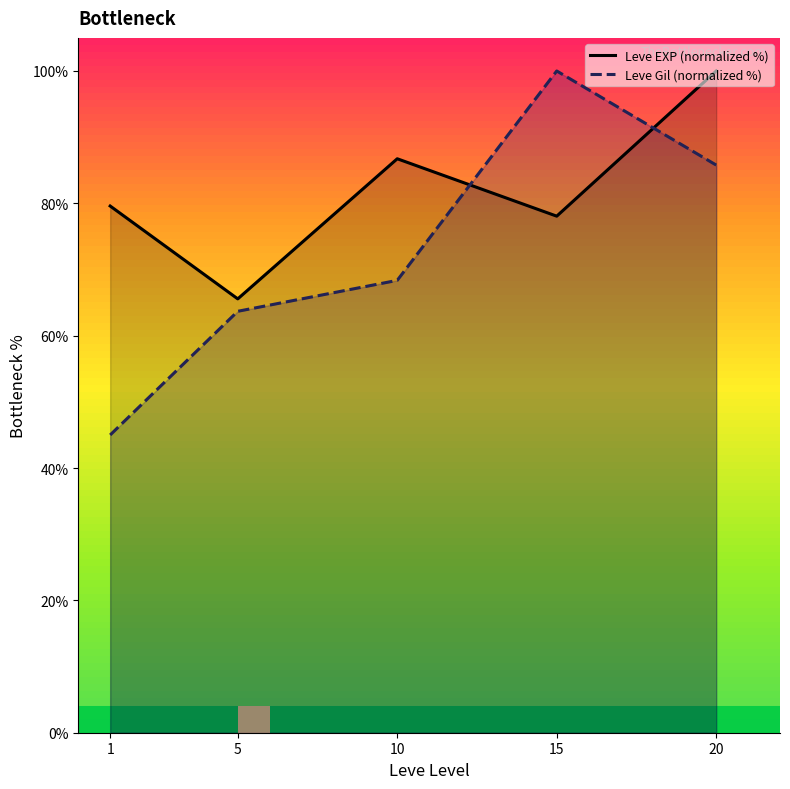

How many categories are shown in the chart?

5